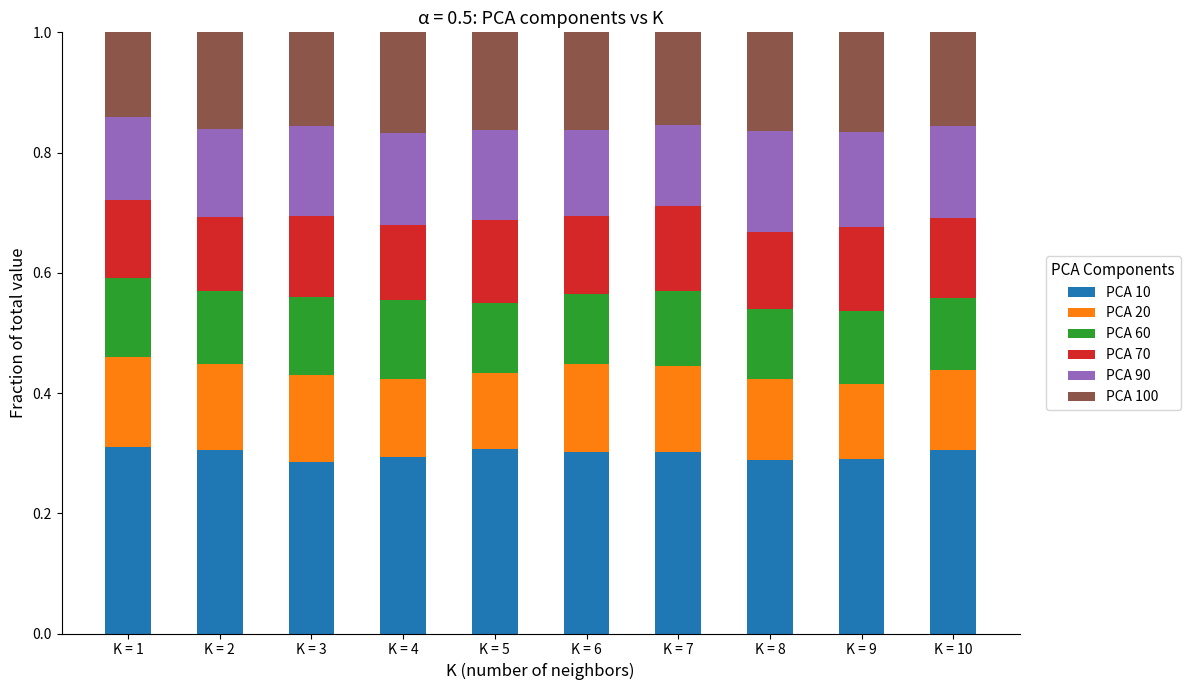

What is the total value across all series at K = 10?

1.0